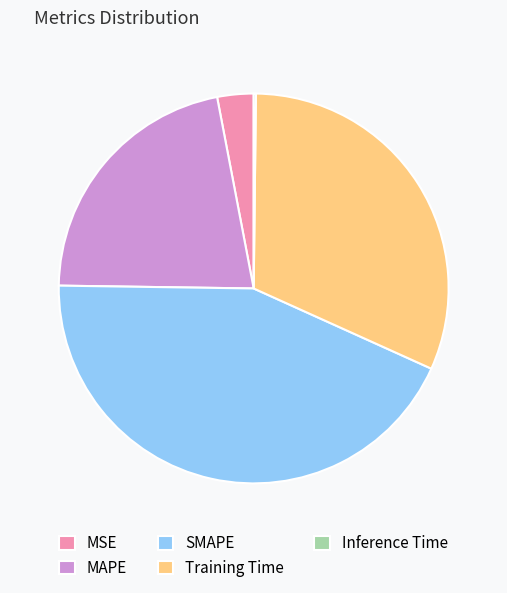

Is there any slice that represents more than half of the pie?

No